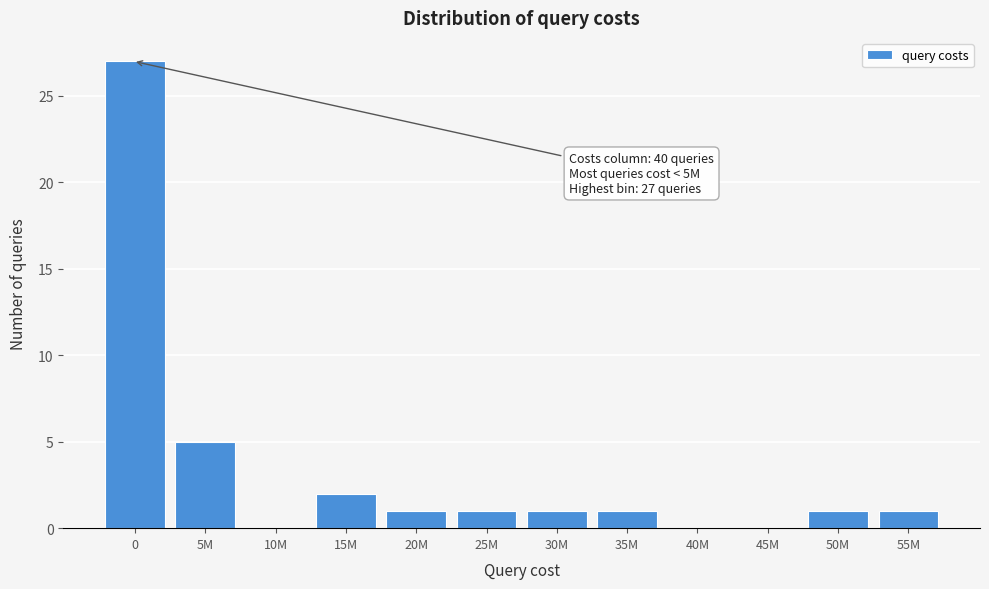

Reading left to right, transcribe all the data shown in this chart.

0=27	5M=5	10M=0	15M=2	20M=1	25M=1	30M=1	35M=1	40M=0	45M=0	50M=1	55M=1